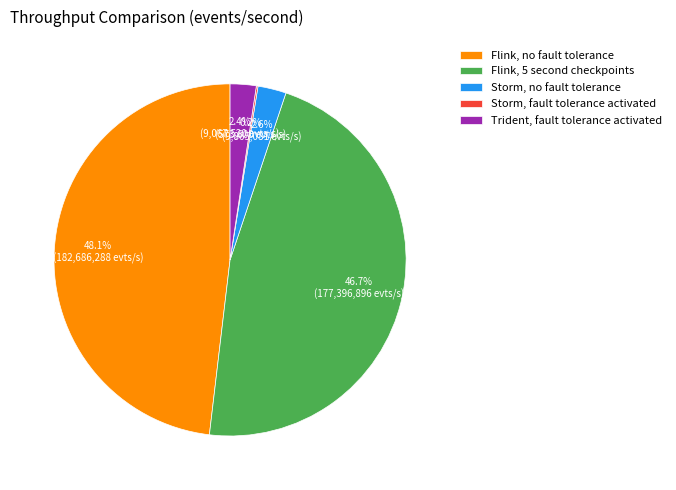

To the nearest percent, what is the average slice percentage?

20%